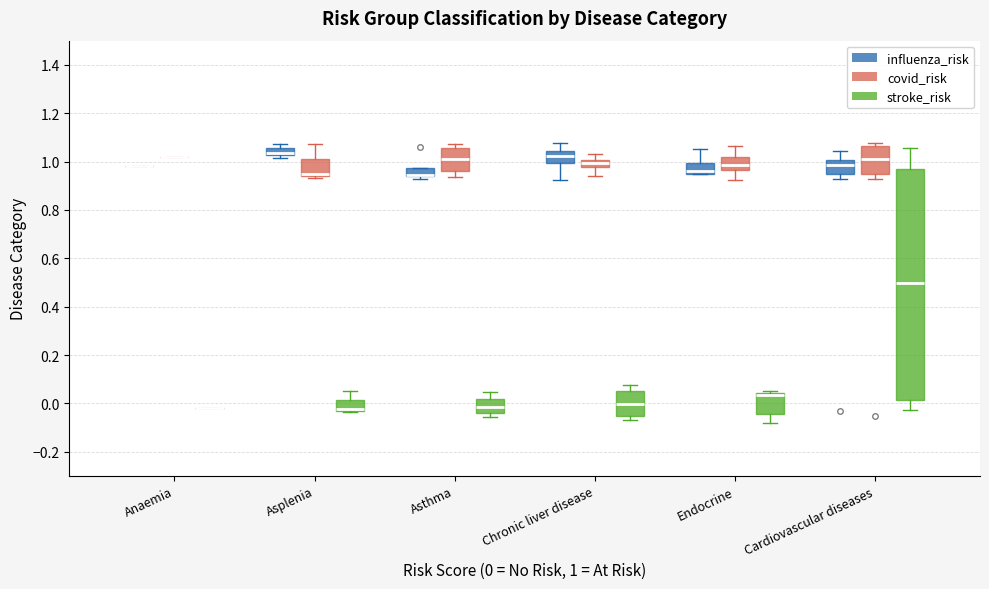

Which box is the tallest, from its lower edge to its upper edge?

Cardiovascular diseases (stroke_risk)